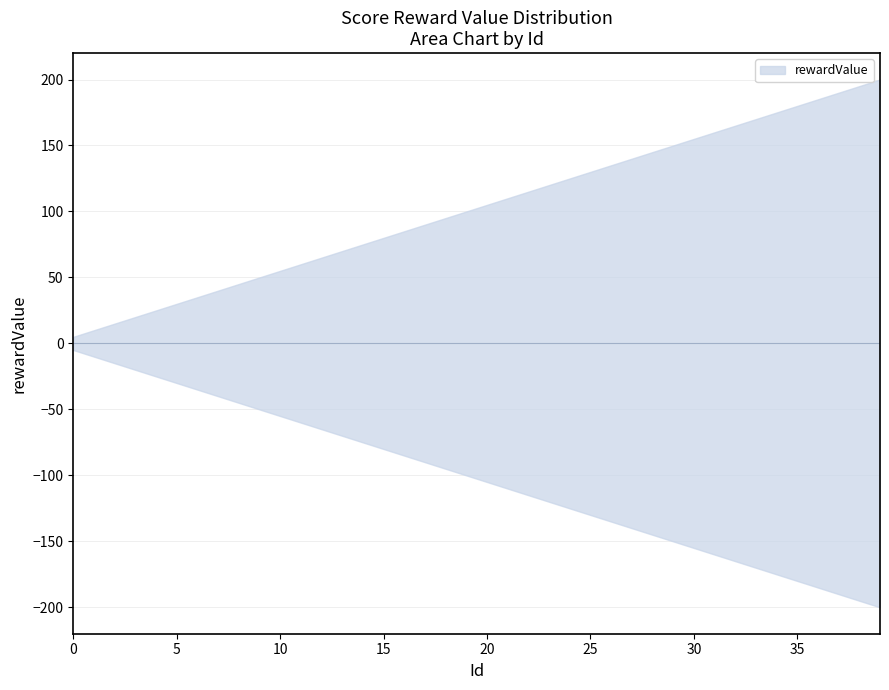

Read the value at 5, to the nearest 50.

50